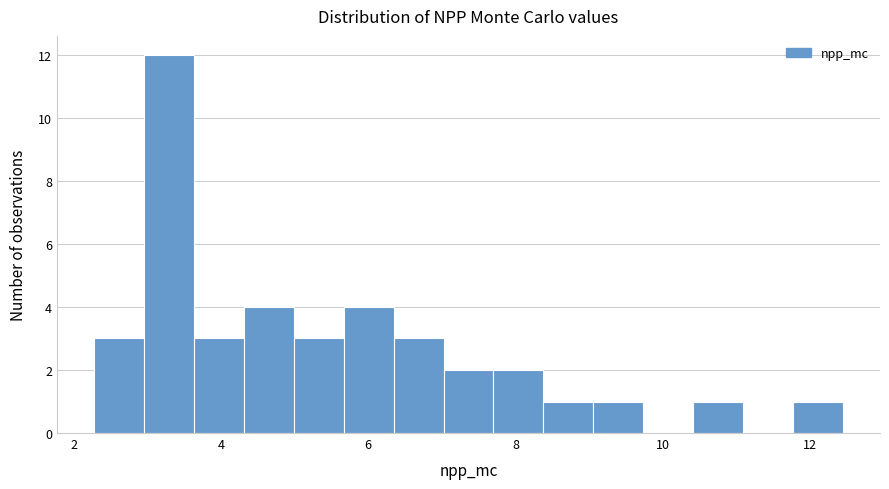

Around what value on the x-axis is the tallest bar? Give the approximate position of its centre, as read against the axis.

3.2